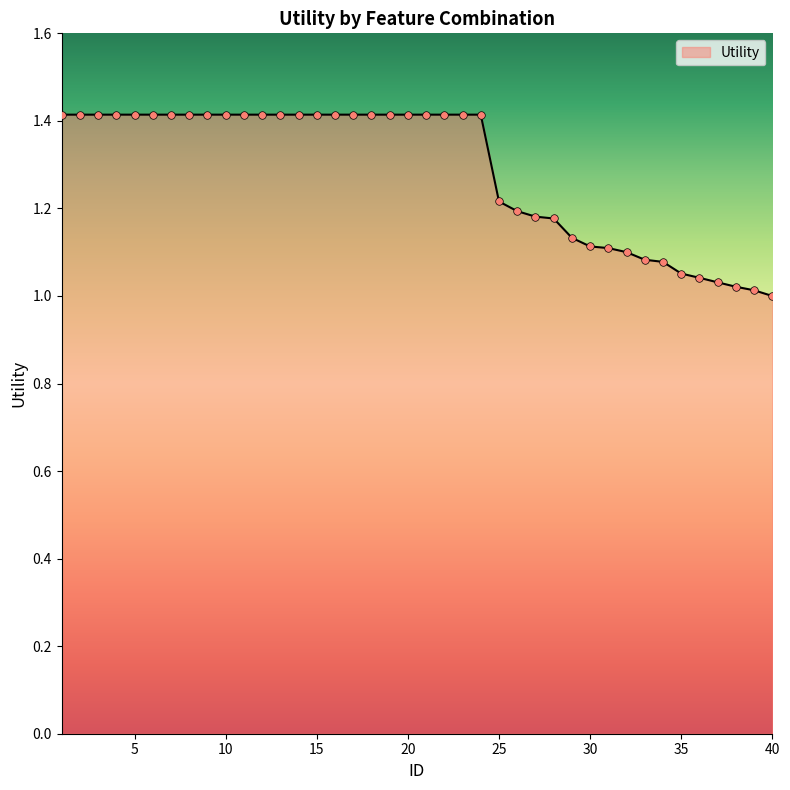

What is the maximum value shown in the chart?

1.4